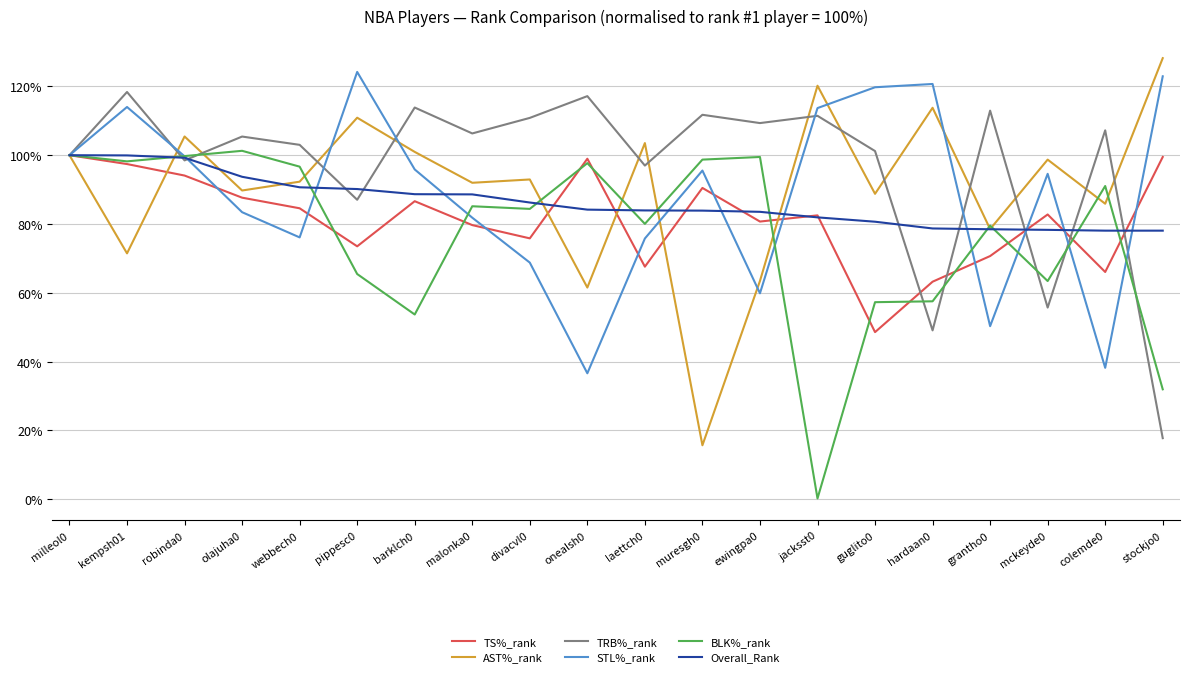

At which label does TRB%_rank reach its minimum?

stockjo0